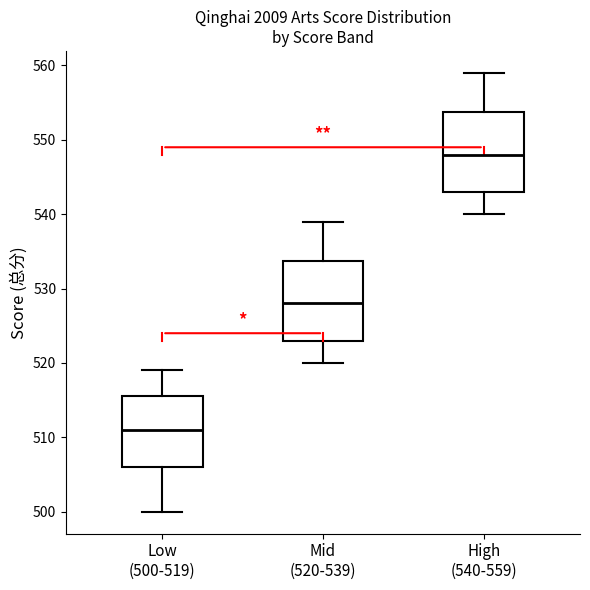

Which box's median line is the highest?

High (540-559)